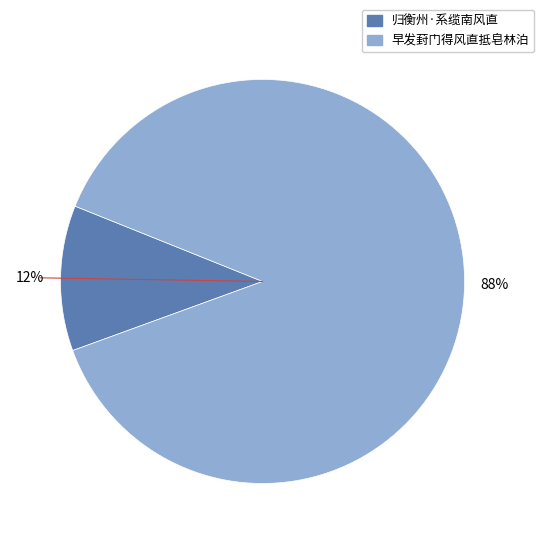

Is it true that 早发葑门得风直抵皂林泊 is 99% of the pie?

False